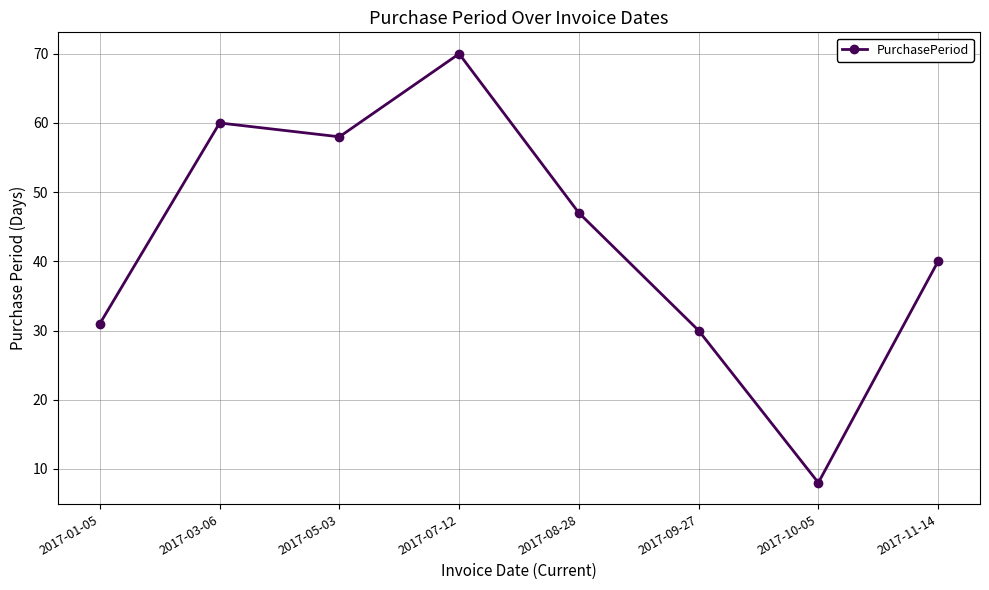

Rank the categories by value from highest to lowest.

2017-07-12, 2017-03-06, 2017-05-03, 2017-08-28, 2017-11-14, 2017-01-05, 2017-09-27, 2017-10-05